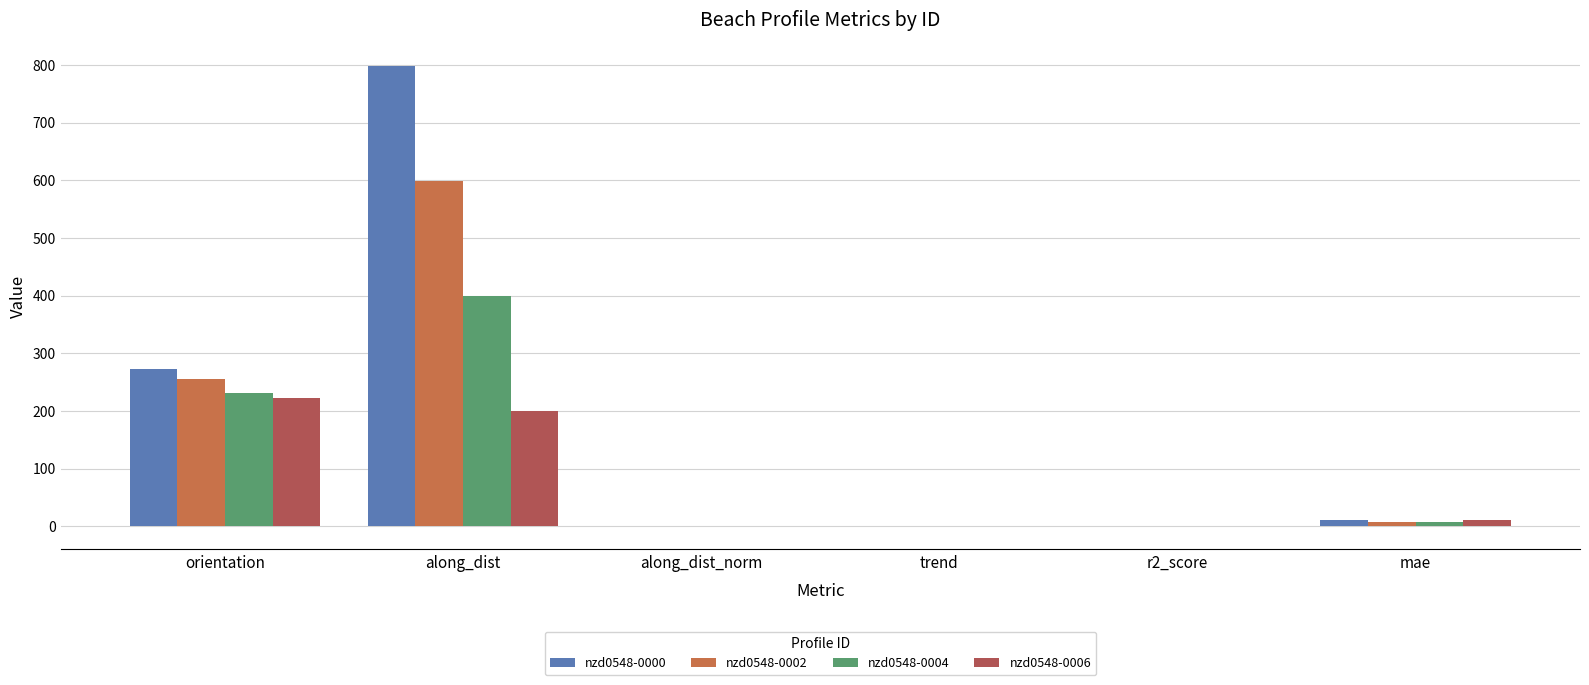

What position from the left is mae?

6